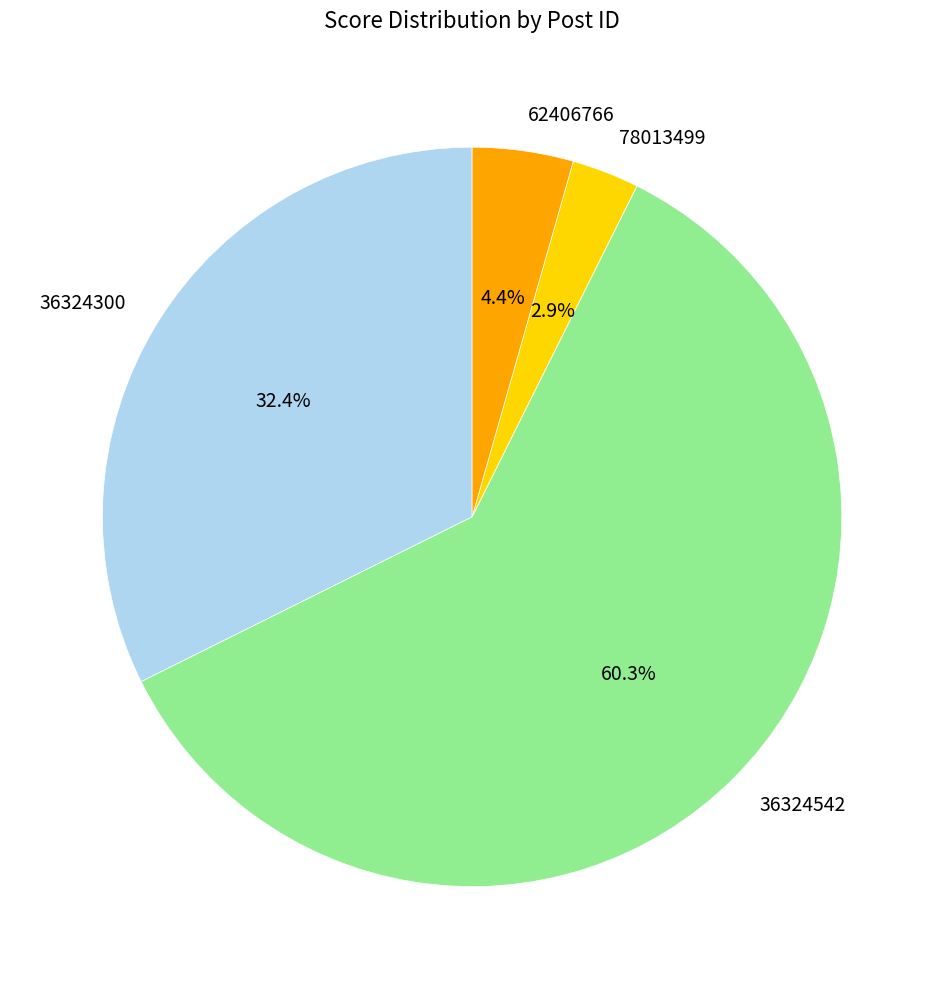

Is it true that 36324300 is 22% of the pie?

False